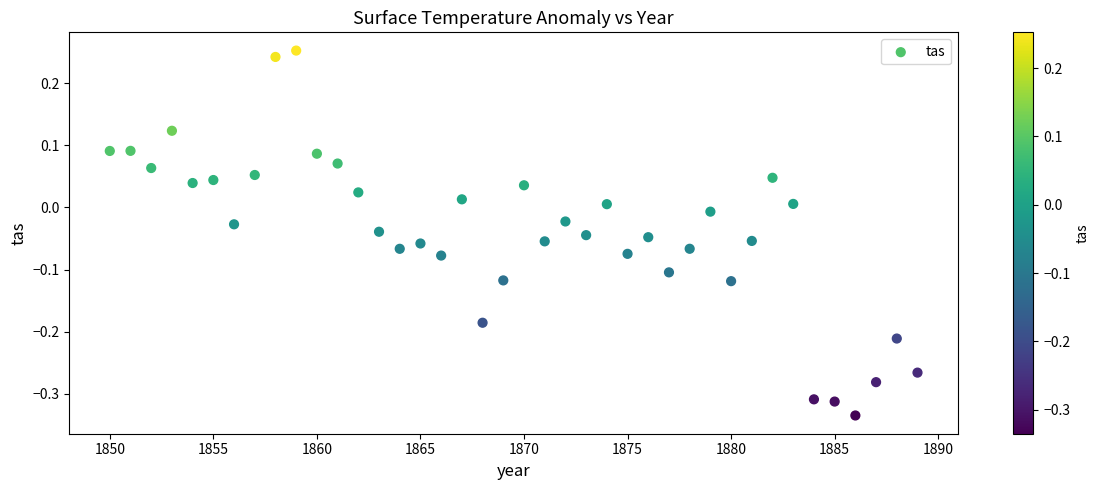

What is the range of X values (max minus min)?

39.0